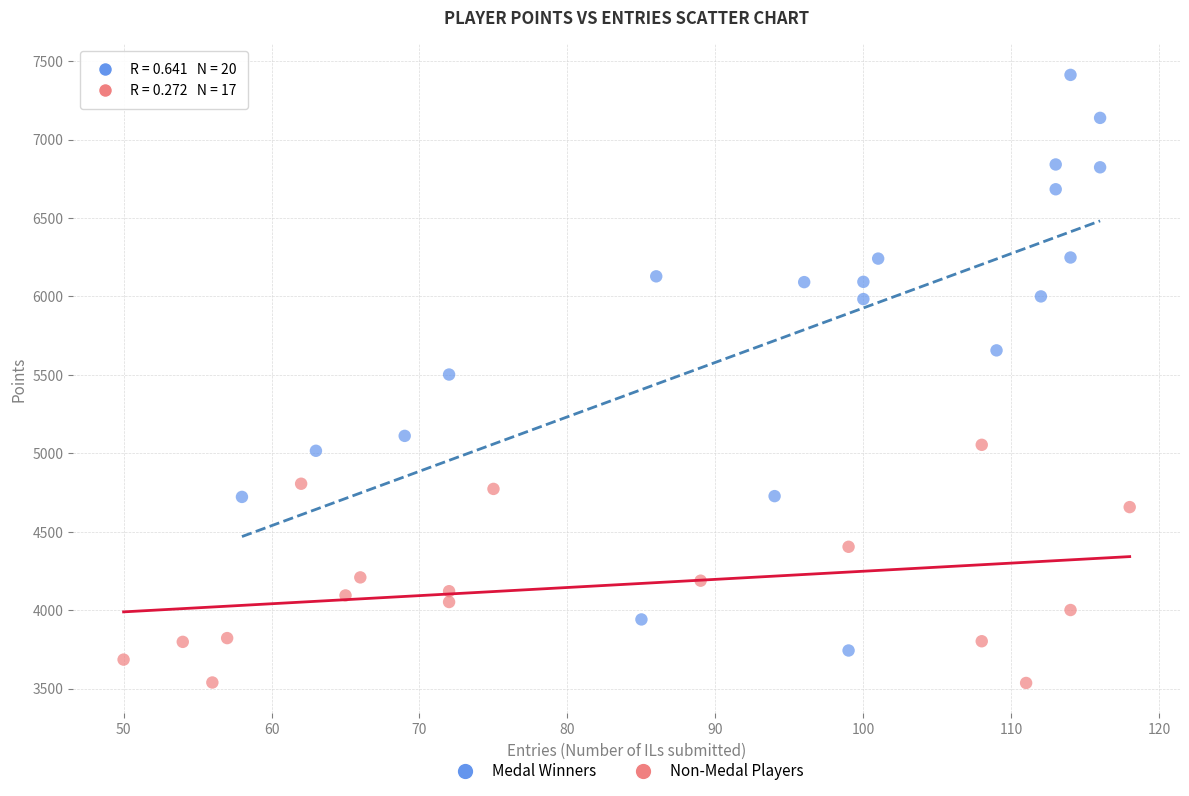

Which series contains the lowest Y value?

Non-Medal Players